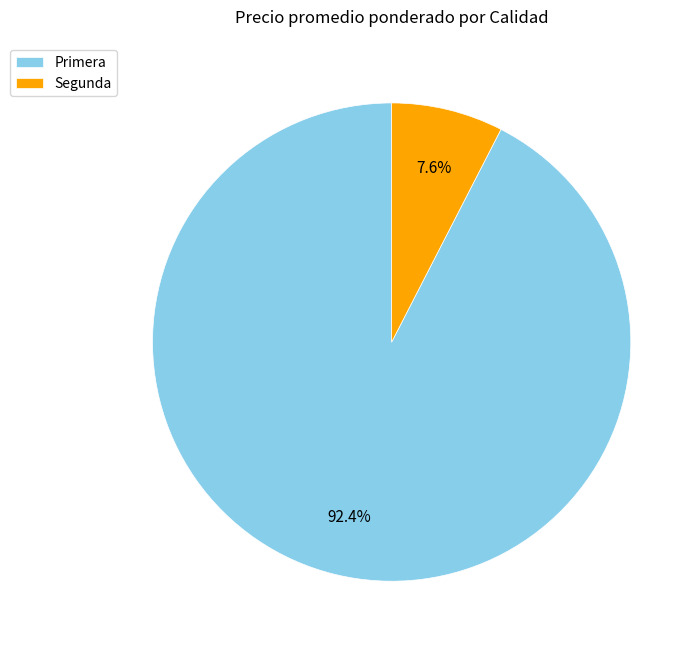

What percentage is NOT represented by Primera?

7.6%